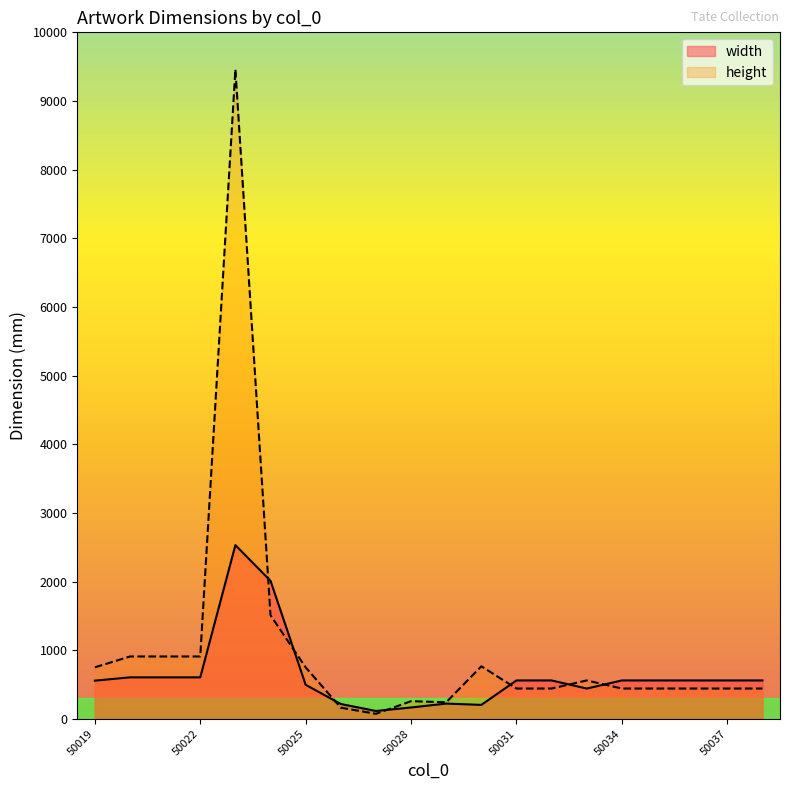

Reading left to right, what are all the values shown in this chart?

width: 50019=556	50020=604	50021=604	50022=604	50023=2530	50024=2010	50025=495	50026=216	50027=114	50028=165	50029=222	50030=203	50031=559	50032=559	50033=441	50034=559	50035=559	50036=559	50037=559	50038=559
height: 50019=750	50020=908	50021=908	50022=908	50023=9460	50024=1508	50025=749	50026=162	50027=73	50028=257	50029=241	50030=765	50031=441	50032=441	50033=559	50034=441	50035=441	50036=441	50037=441	50038=441